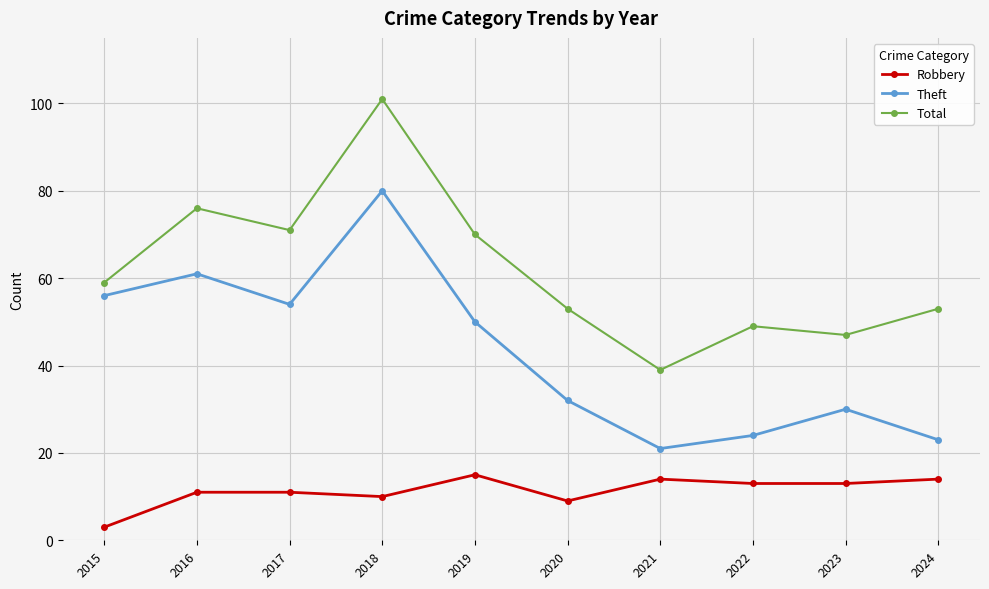

What is the difference between the highest and lowest values at 2024?

39